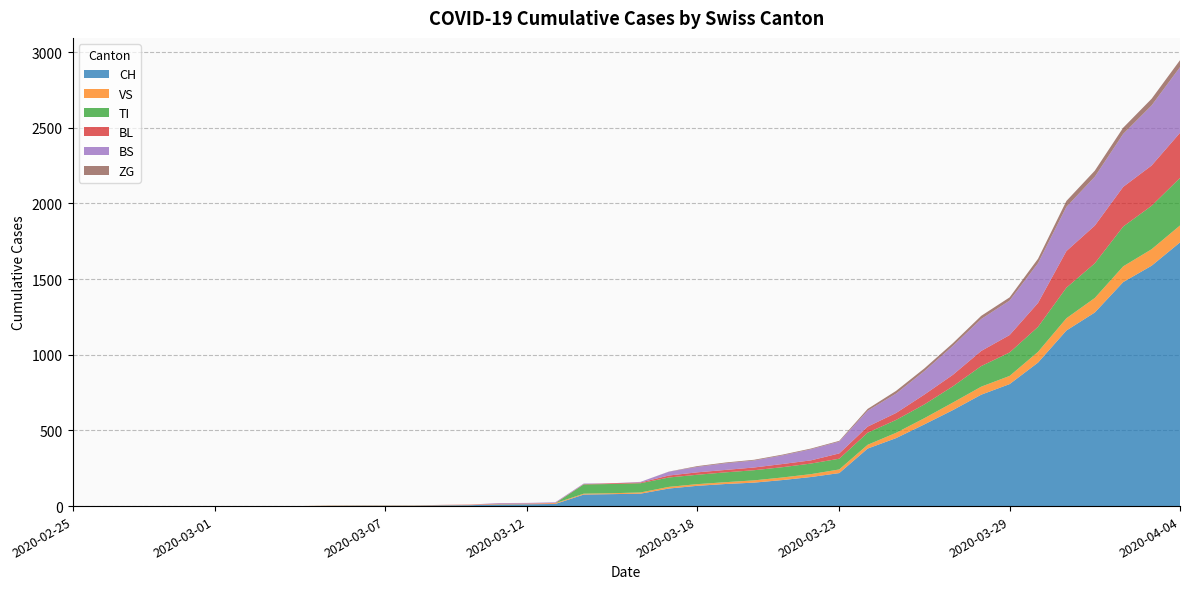

Reading left to right, what are all the values shown in this chart?

CH: 0	0	0	0	0	0	0	0	0	2	3	3	3	5	6	11	12	14	76	79	82	116	134	146	155	172	192	218	380	449	540	634	736	806	948	1160	1279	1480	1588	1742
VS: 0	0	0	0	0	0	0	0	0	2	2	2	2	2	2	3	3	5	6	6	8	11	11	12	15	17	19	24	25	35	41	50	53	54	71	81	96	104	109	112
TI: 0	0	0	0	0	0	0	0	0	0	0	0	0	0	0	0	0	0	61	61	61	62	62	65	67	68	70	71	80	85	91	107	136	155	165	202	229	263	287	314
BL: 0	0	0	0	0	0	0	0	0	0	0	0	0	1	2	2	2	2	2	5	5	13	16	16	18	21	21	35	40	46	65	76	100	115	158	242	249	262	266	298
BS: 0	0	0	0	0	0	0	0	0	0	0	0	0	0	0	4	4	4	4	0	4	25	36	44	46	57	73	78	105	128	155	191	211	228	263	292	323	350	397	434
ZG: 0	0	0	0	0	0	0	0	0	0	0	0	0	0	0	0	0	0	0	0	0	1	5	5	5	5	5	5	12	18	18	18	21	21	29	39	40	41	44	46